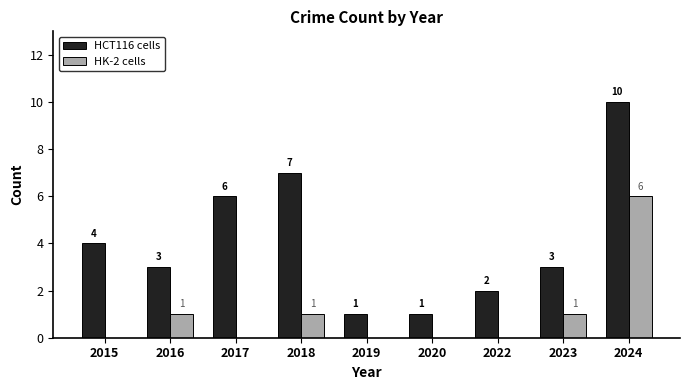

How many values in HK-2 cells are above zero?

4